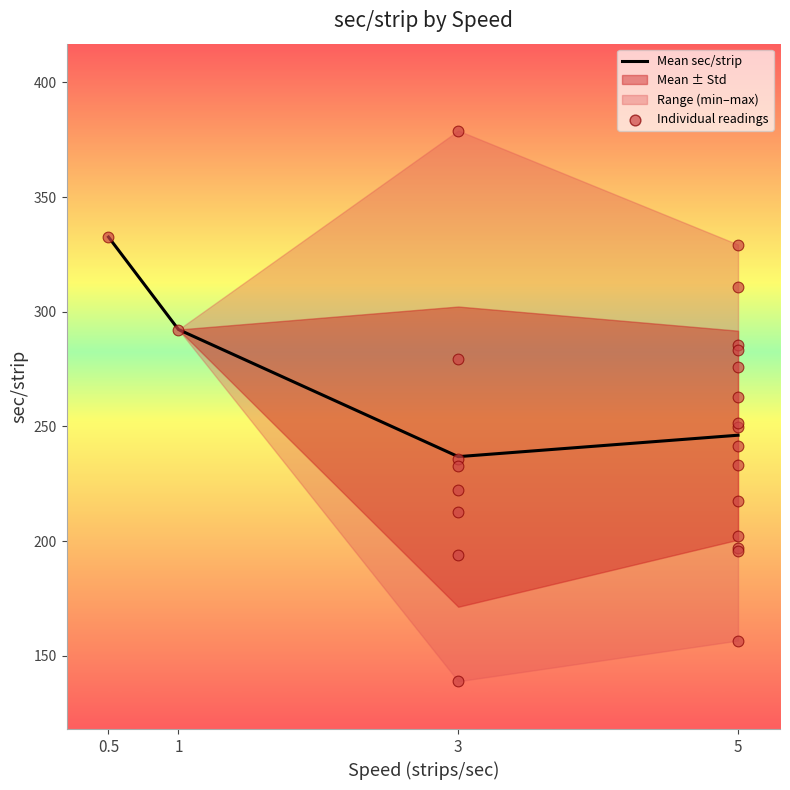

Which has a higher value, 5 or 3?

5